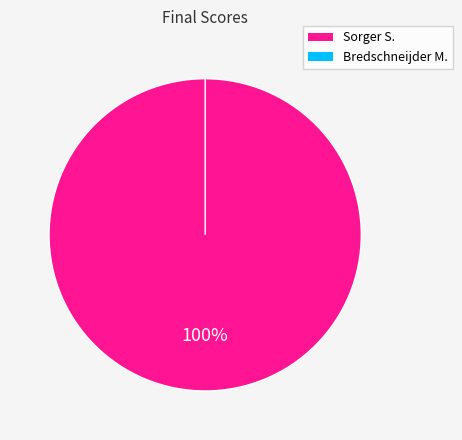

Rank the categories by value from lowest to highest.

Bredschneijder M., Sorger S.